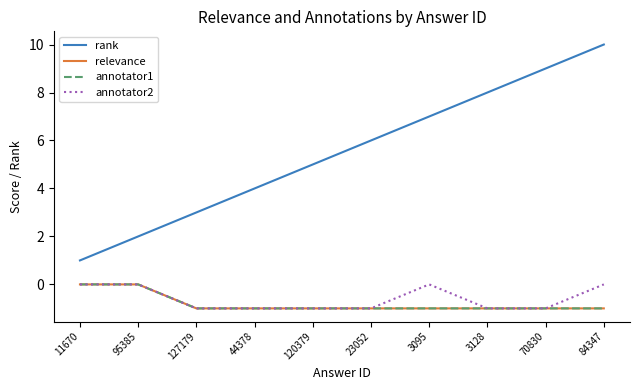

Reading right to left, list all the values displayed in this chart.

rank: 84347=10	70830=9	3128=8	3095=7	23052=6	120379=5	44378=4	127179=3	95385=2	11670=1
relevance: 84347=-1	70830=-1	3128=-1	3095=-1	23052=-1	120379=-1	44378=-1	127179=-1	95385=0	11670=0
annotator1: 84347=-1	70830=-1	3128=-1	3095=-1	23052=-1	120379=-1	44378=-1	127179=-1	95385=0	11670=0
annotator2: 84347=0	70830=-1	3128=-1	3095=0	23052=-1	120379=-1	44378=-1	127179=-1	95385=0	11670=0